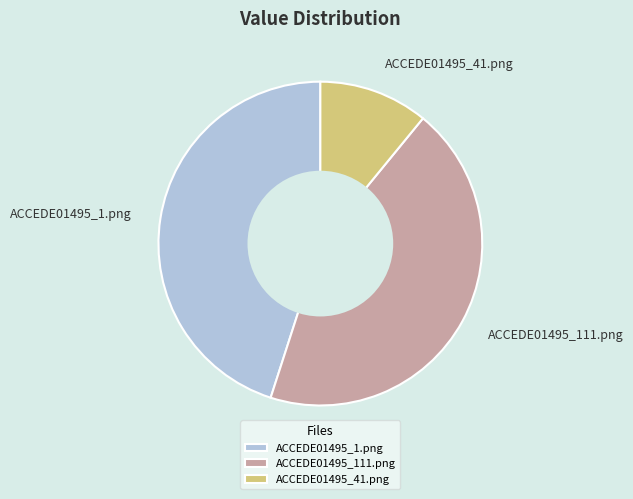

What is the smallest slice in the pie chart?

ACCEDE01495_41.png